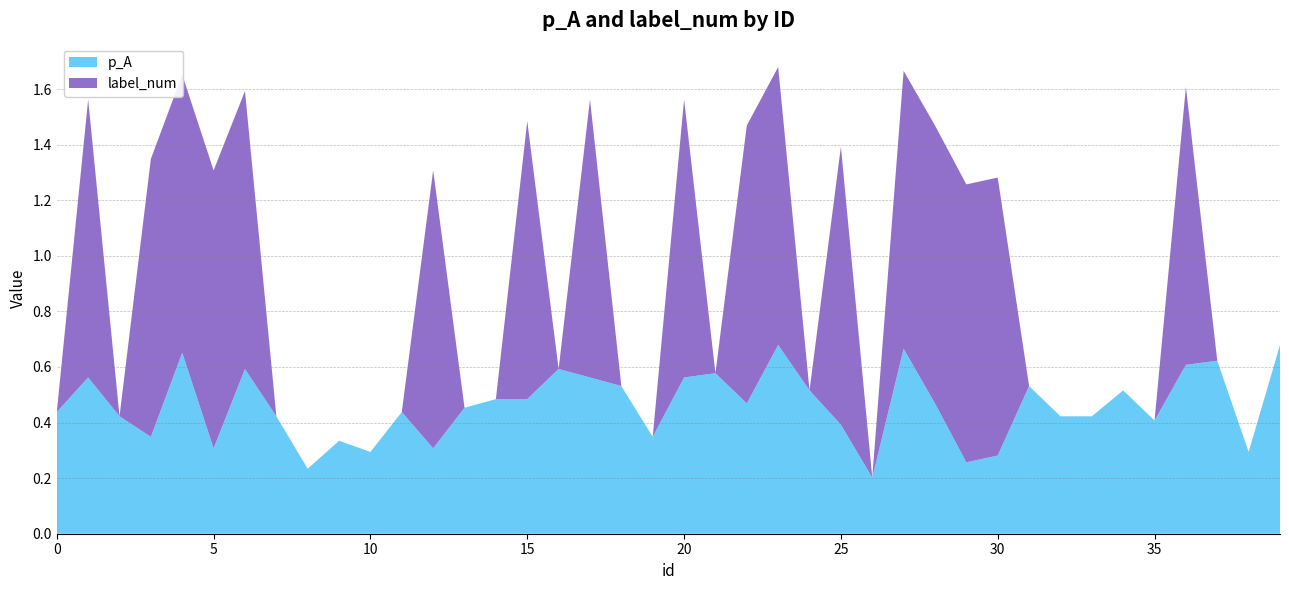

Reading right to left, what are all the values shown in this chart?

p_A: 39=0.7	38=0.3	37=0.6	36=0.6	35=0.4	34=0.5	33=0.4	32=0.4	31=0.5	30=0.3	29=0.3	28=0.5	27=0.7	26=0.2	25=0.4	24=0.5	23=0.7	22=0.5	21=0.6	20=0.6	19=0.3	18=0.5	17=0.6	16=0.6	15=0.5	14=0.5	13=0.5	12=0.3	11=0.4	10=0.3	9=0.3	8=0.2	7=0.4	6=0.6	5=0.3	4=0.7	3=0.3	2=0.4	1=0.6	0=0.4
label_num: 39=0.0	38=0.0	37=0.0	36=1.0	35=0.0	34=0.0	33=0.0	32=0.0	31=0.0	30=1.0	29=1.0	28=1.0	27=1.0	26=0.0	25=1.0	24=0.0	23=1.0	22=1.0	21=0.0	20=1.0	19=0.0	18=0.0	17=1.0	16=0.0	15=1.0	14=0.0	13=0.0	12=1.0	11=0.0	10=0.0	9=0.0	8=0.0	7=0.0	6=1.0	5=1.0	4=1.0	3=1.0	2=0.0	1=1.0	0=0.0